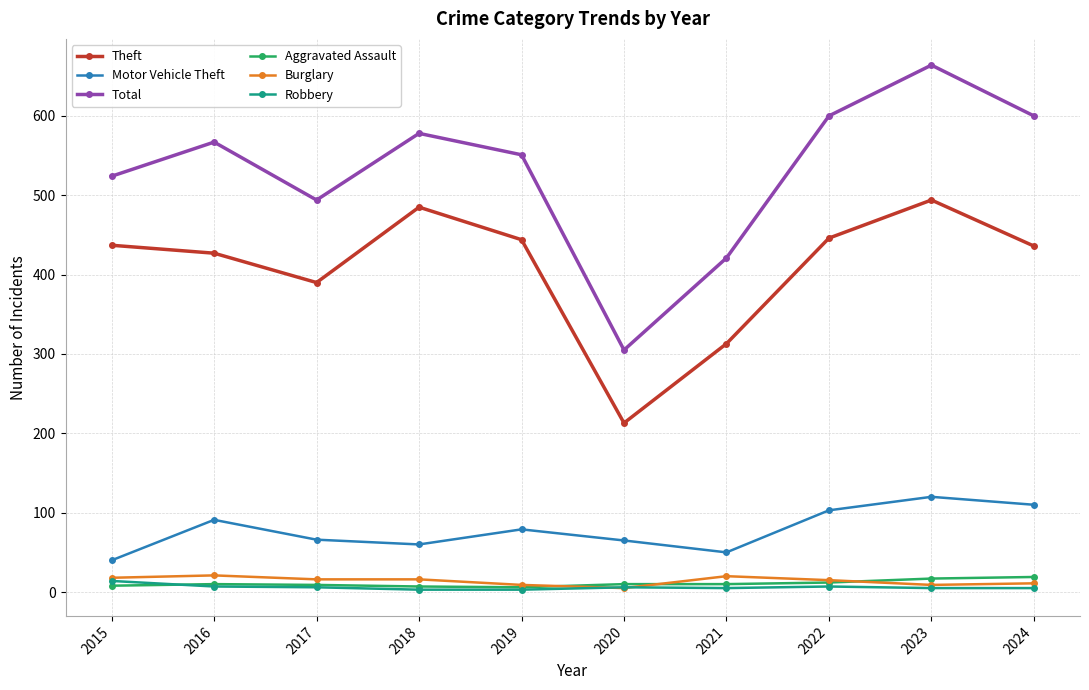

What is the value of the Total point at the 5th from the left?

551